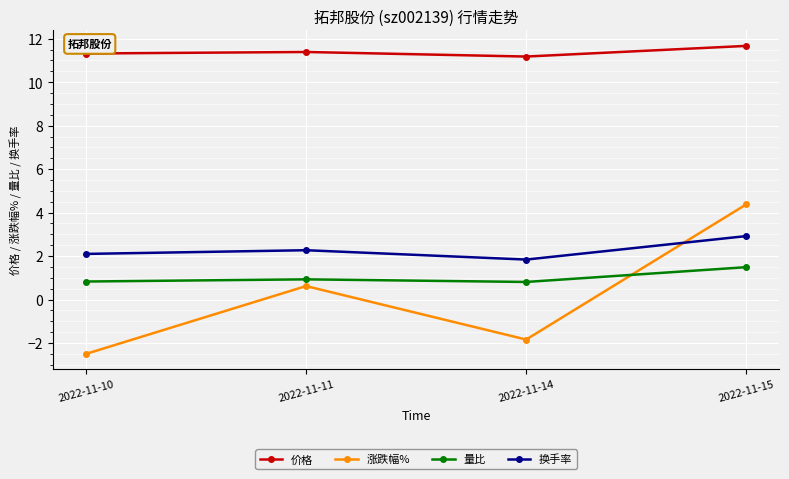

What is the lowest value of the 换手率 series?

1.8